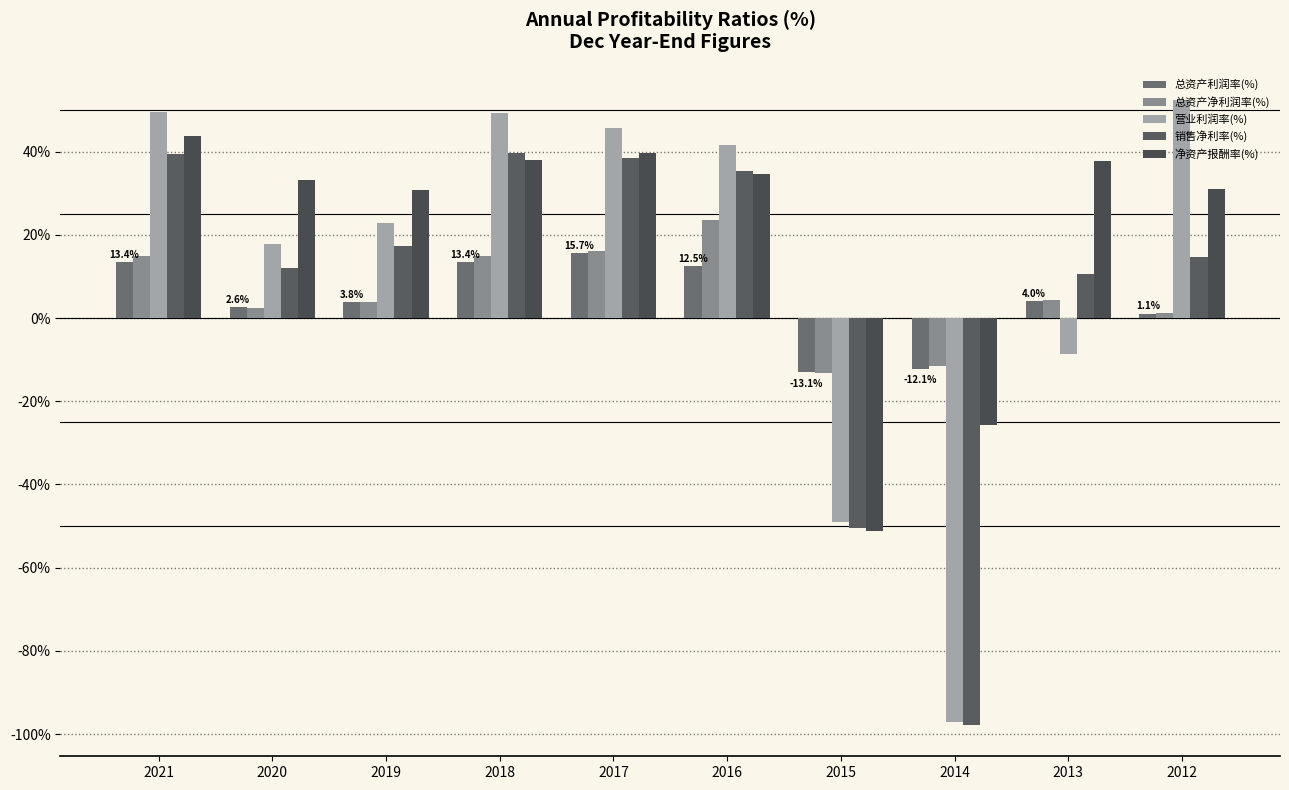

What is the total value across all series at 2016?

147.7